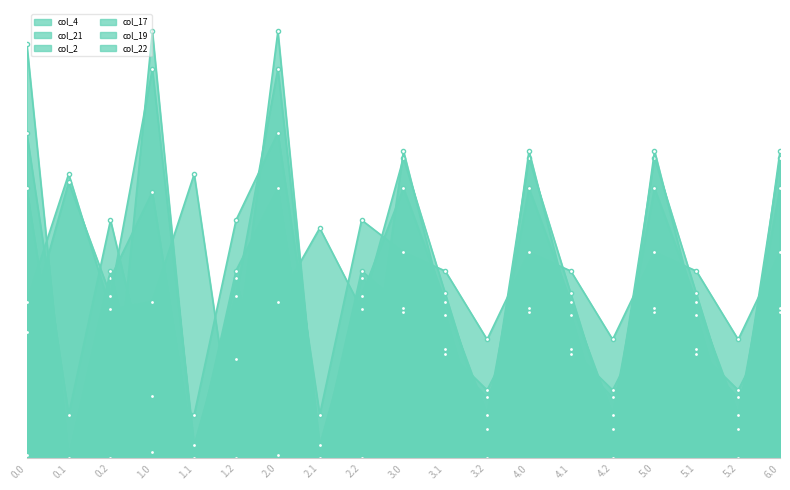

List the series in order of their peak value, highest first.

col_19, col_22, col_17, col_21, col_2, col_4